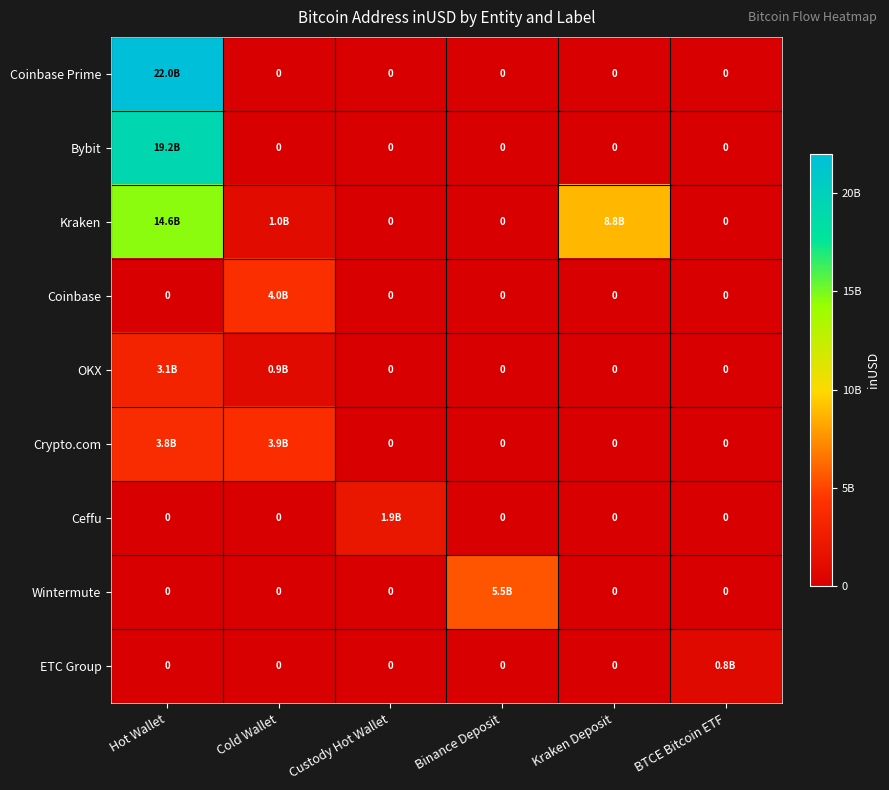

Count the number of categories in the chart.

6